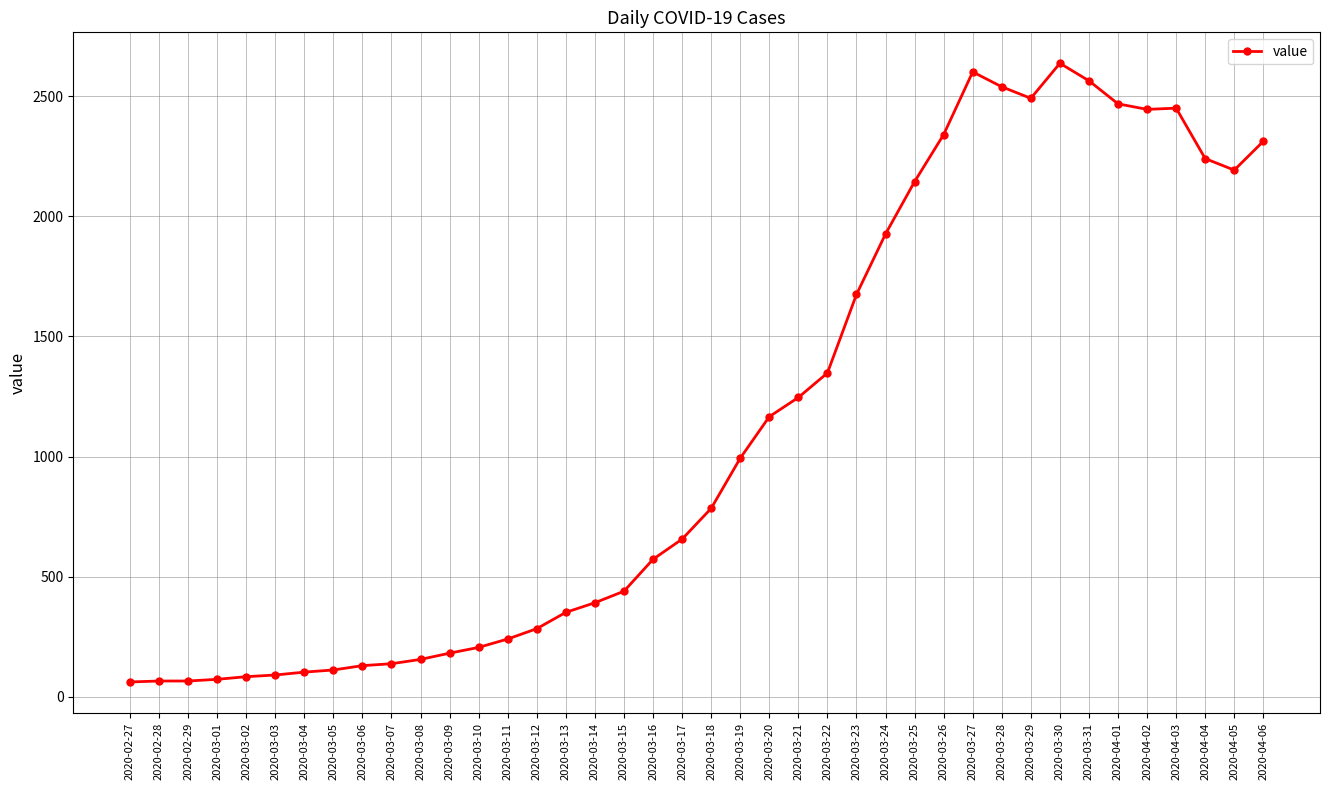

True or false: the data has more than 2 interior local peaks.

True